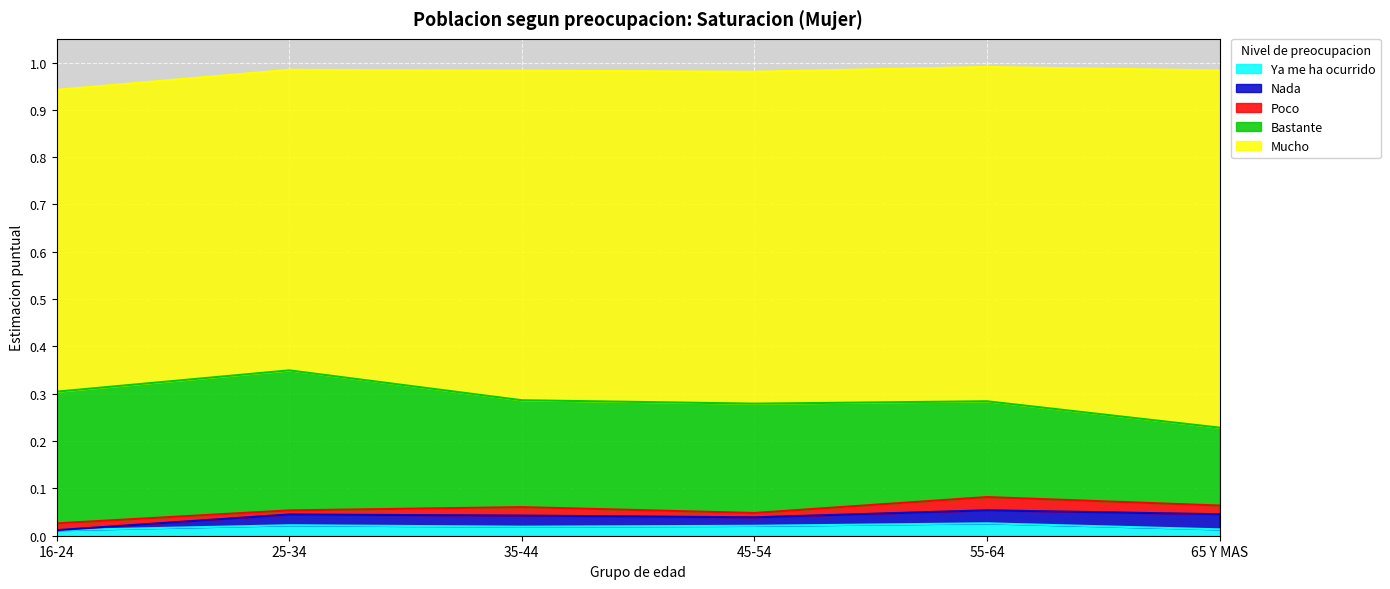

True or false: Bastante has a value of 0.3 at 25-34.

True